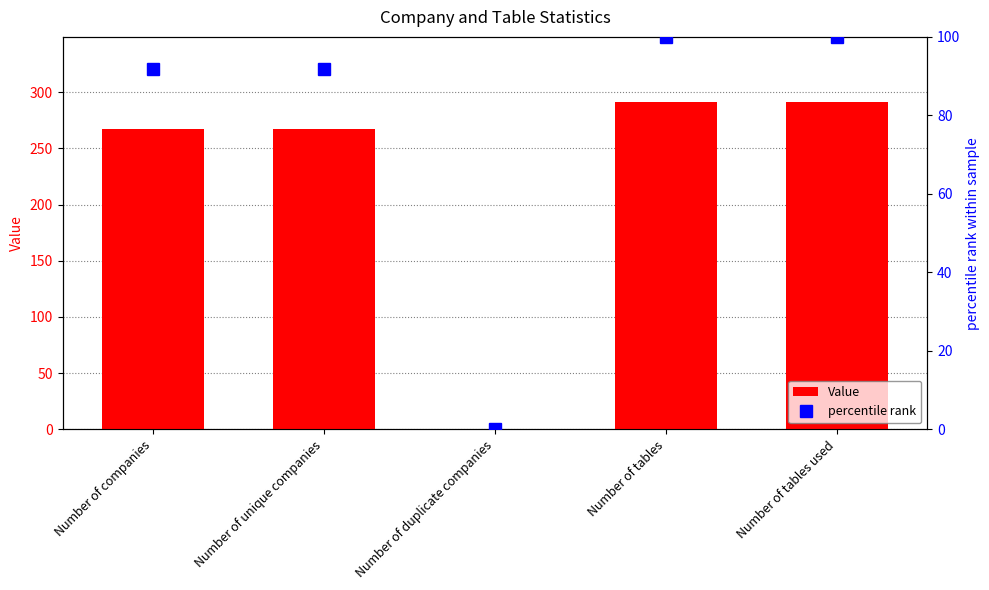

Rank the series at Number of tables used from highest to lowest value.

Value, percentile rank